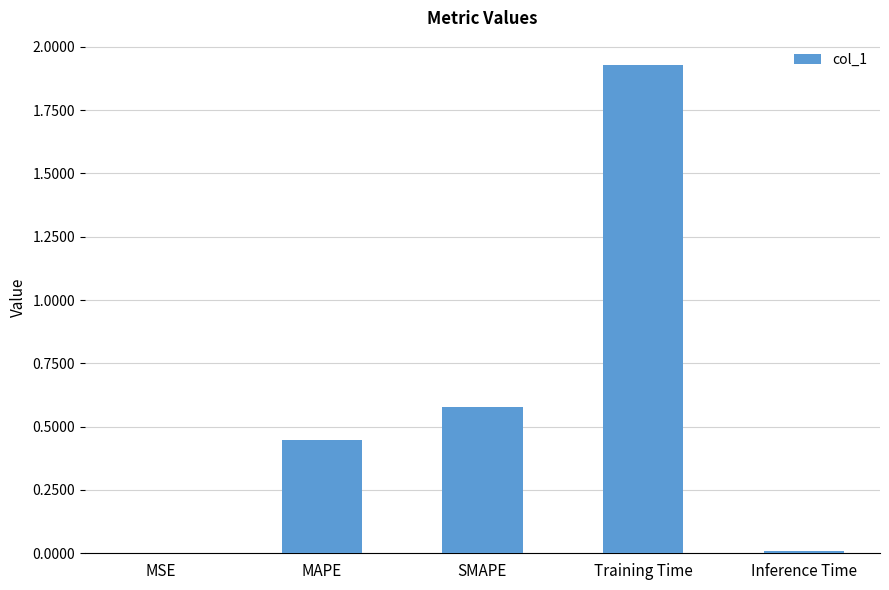

What is the sum of the values at Training Time and SMAPE?

2.5